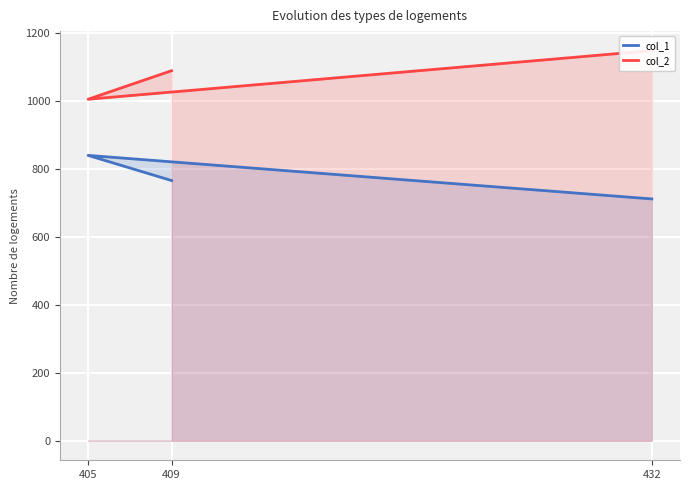

How many distinct data groups are displayed?

2